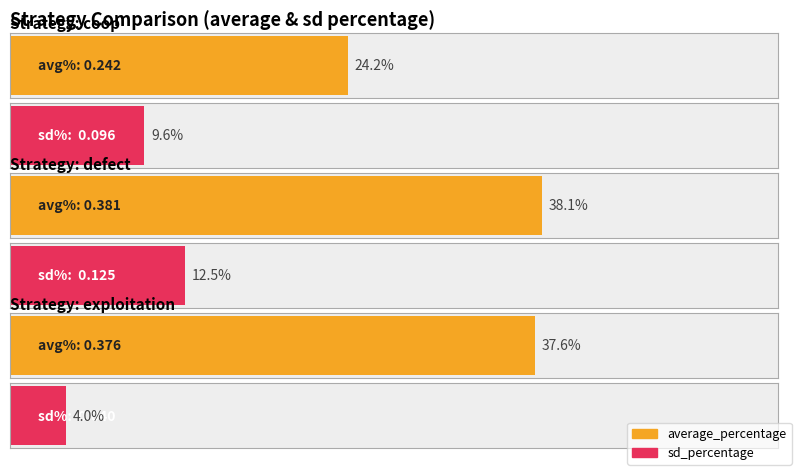

Rank the series at exploitation from highest to lowest value.

average_percentage, sd_percentage